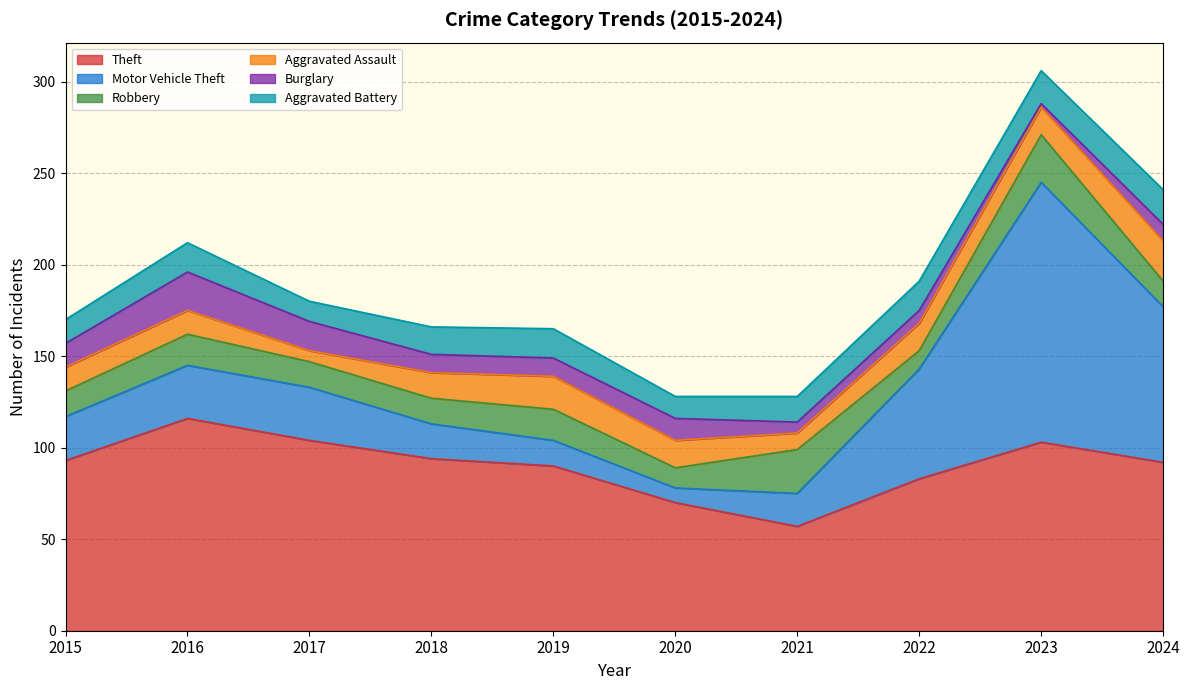

How many lines are shown in the chart?

6